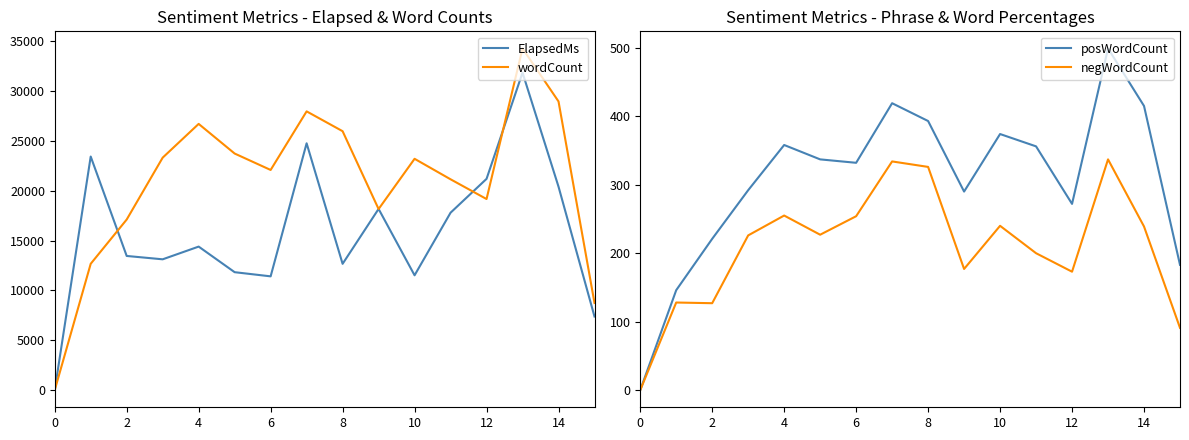

Reading right to left, list all the values displayed in this chart.

ElapsedMs: 7385	20402	31829	21184	17791	11517	18171	12667	24747	11412	11829	14394	13120	13456	23420	2
wordCount: 8745	28943	34257	19161	21140	23194	18158	25961	27948	22075	23721	26692	23309	17107	12671	4
posWordCount: 183	415	499	272	356	374	290	393	419	332	337	358	292	221	146	0
negWordCount: 91	239	337	173	200	240	177	326	334	254	227	255	226	127	128	0